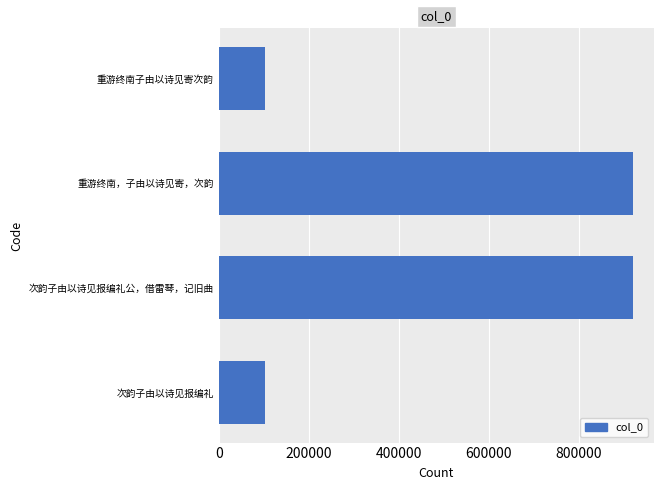

What is the sum of all values?

2045877